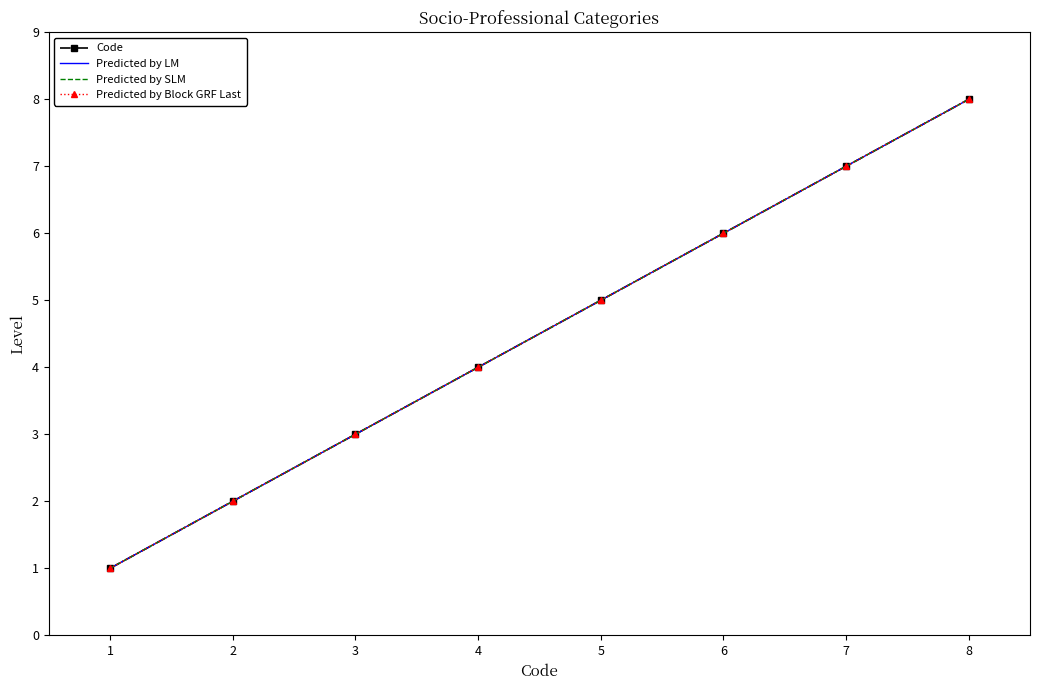

At how many categories does at least one series exceed 2?

6